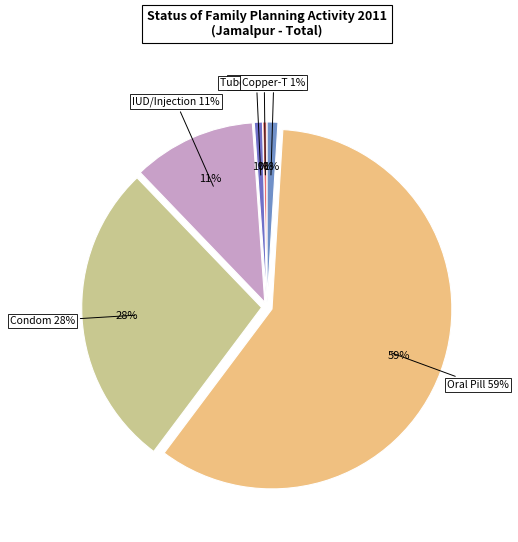

True or false: Copper-T accounts for 1% of the total.

True